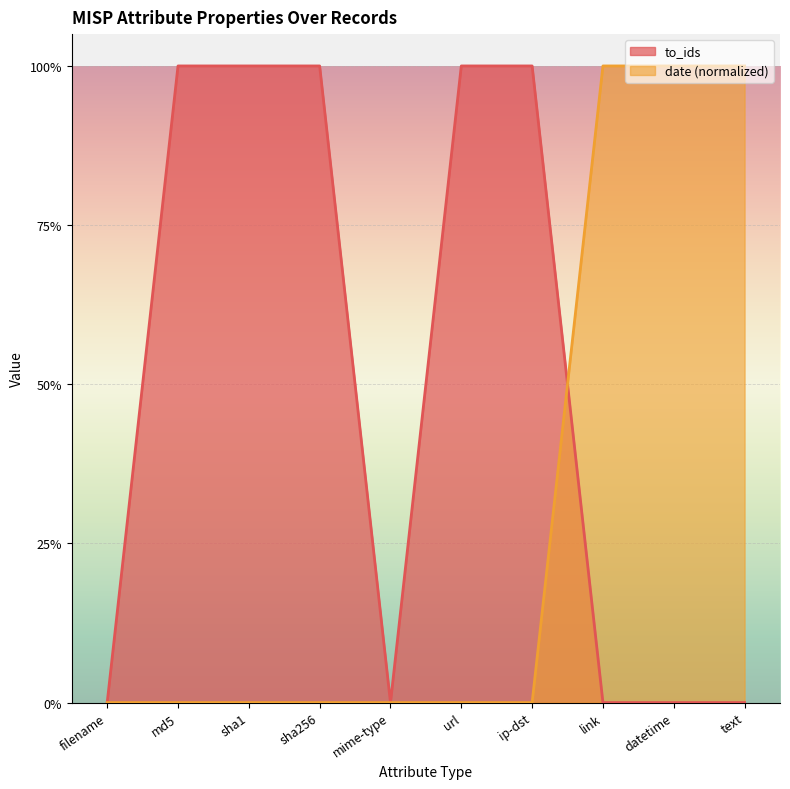

At which category is the sum across all series the highest?

md5